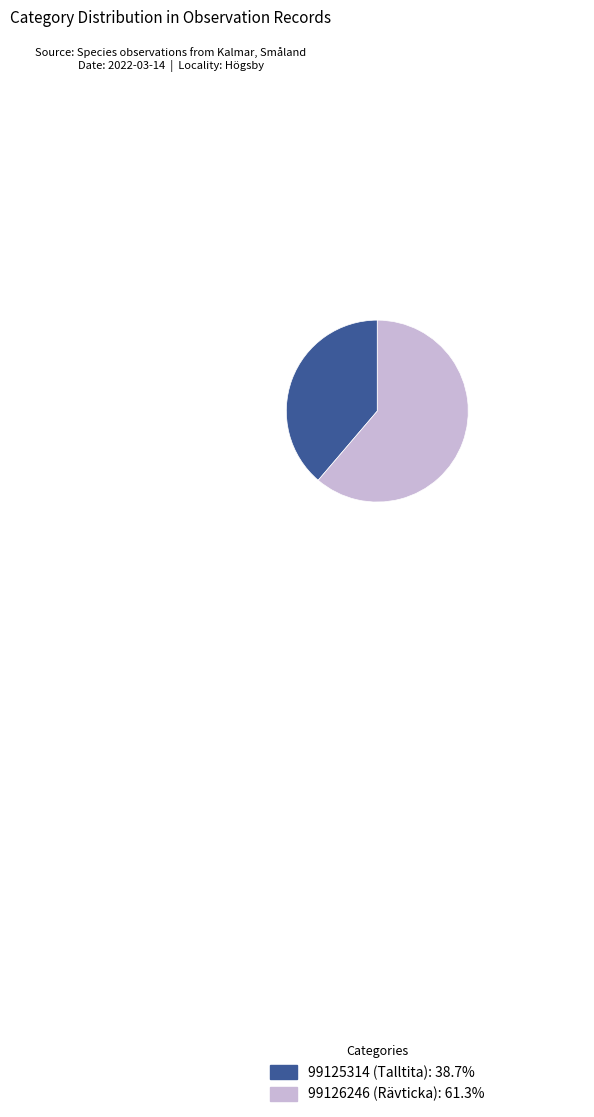

What is the ratio of the value at 99126246 (Rävticka): 61.3% to the value at 99125314 (Talltita): 38.7%?

1.6